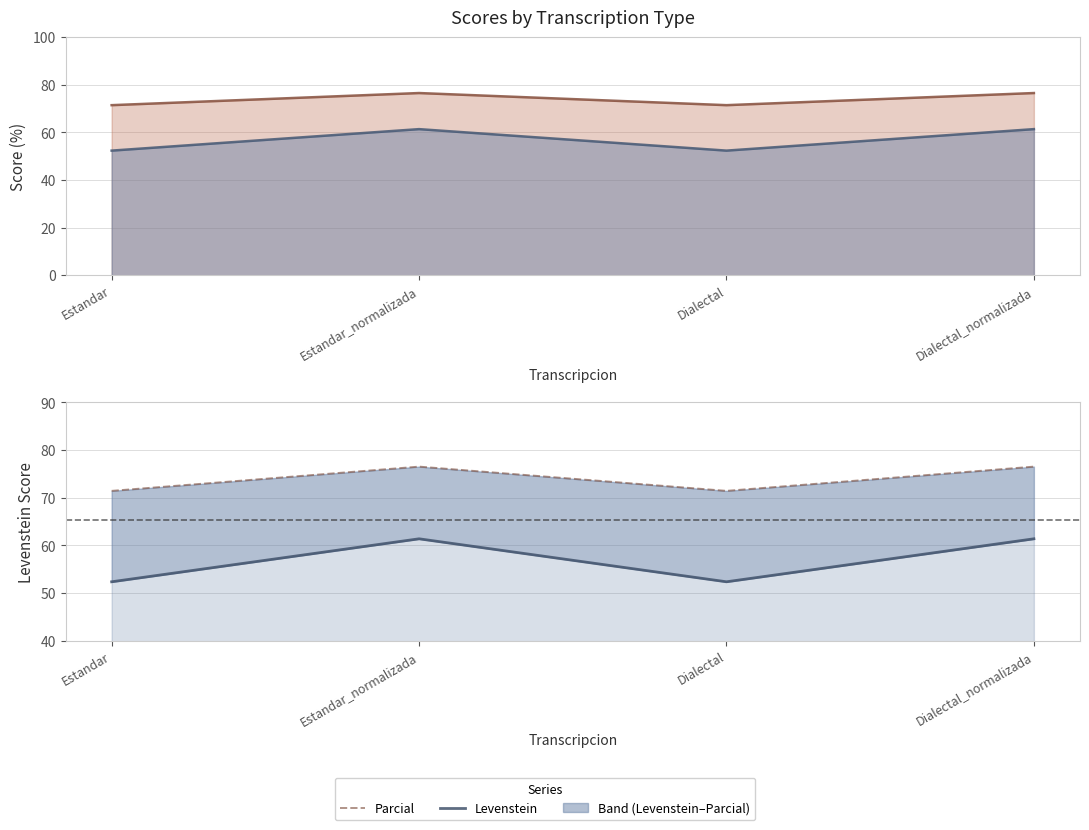

True or false: Levenstein and Parcial intersect in this chart.

False